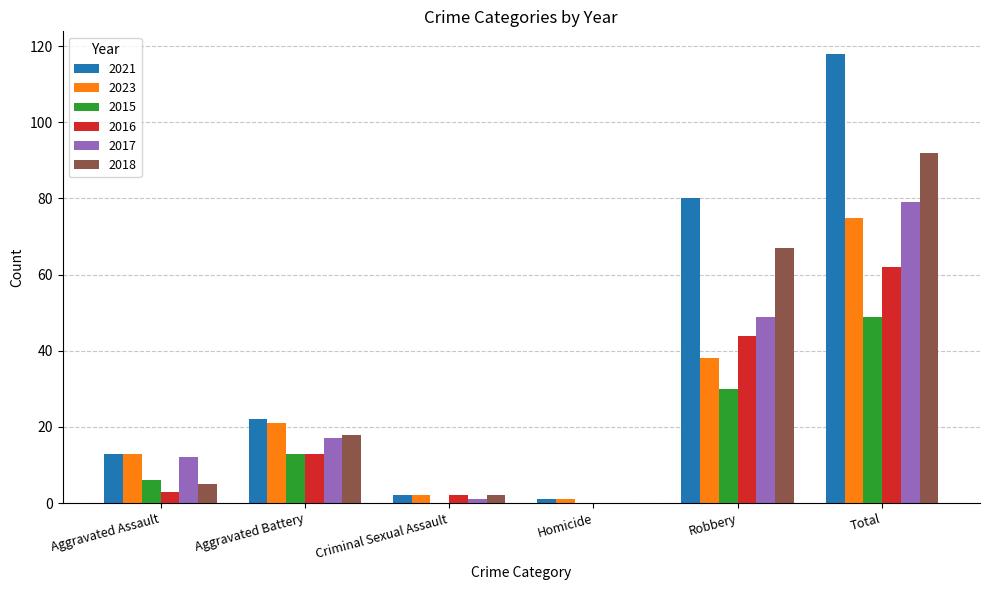

Read the 2023 value at Aggravated Battery, to the nearest 10.

20